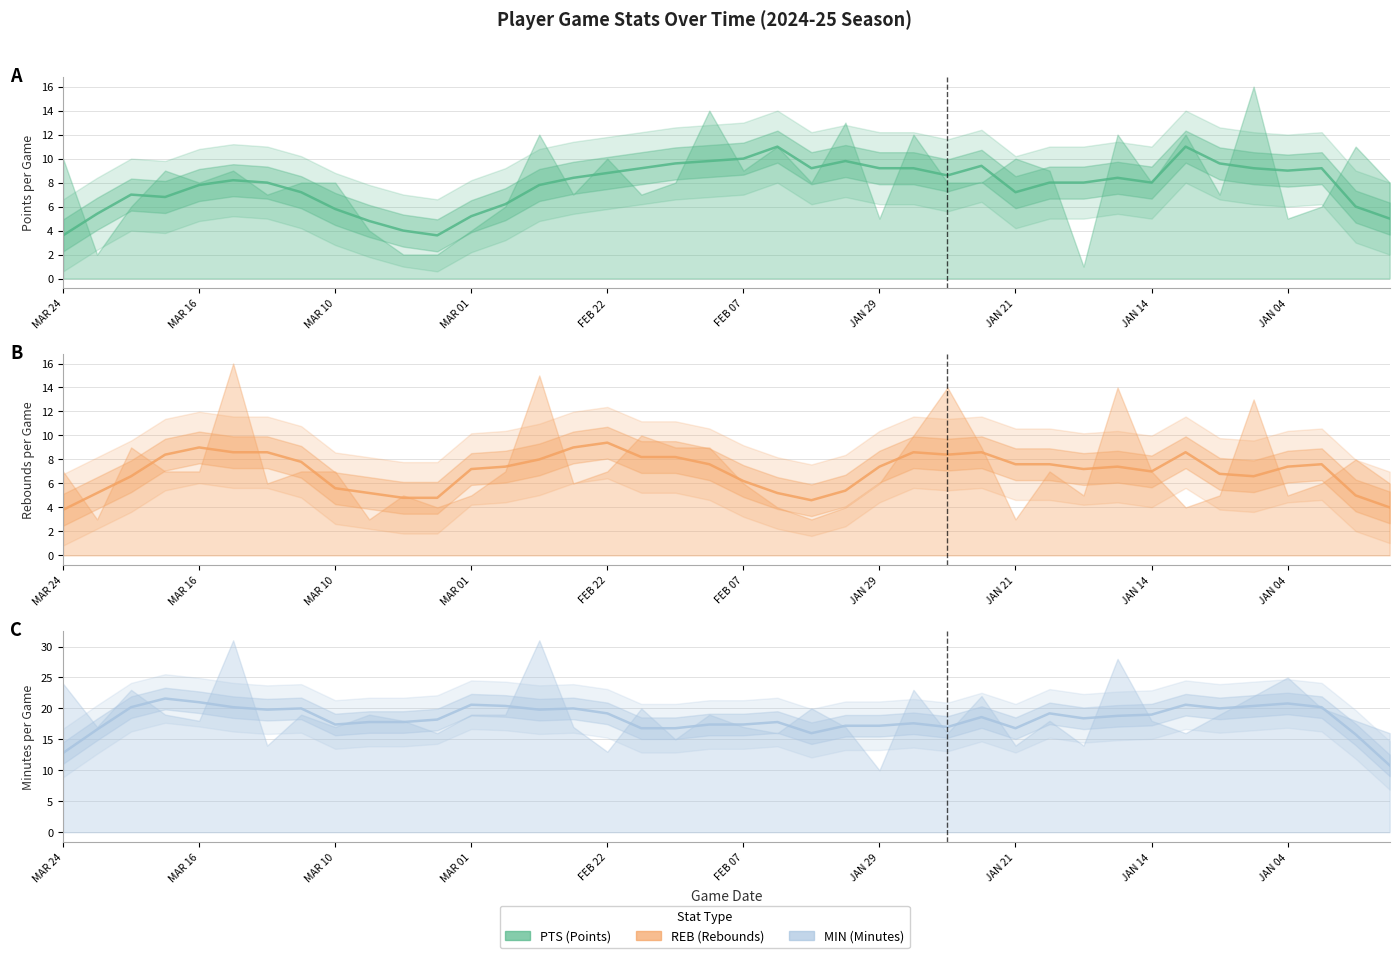

True or false: MIN trend and REB trend cross at least once.

False